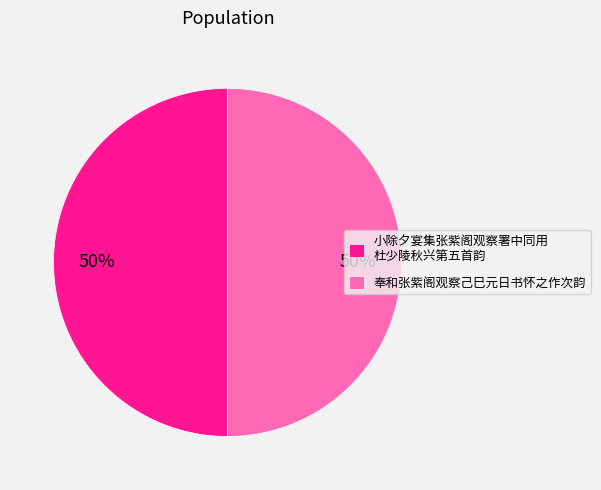

Is it true that 小除夕宴集张紫阁观察署中同用 杜少陵秋兴第五首韵 is 63% of the pie?

False